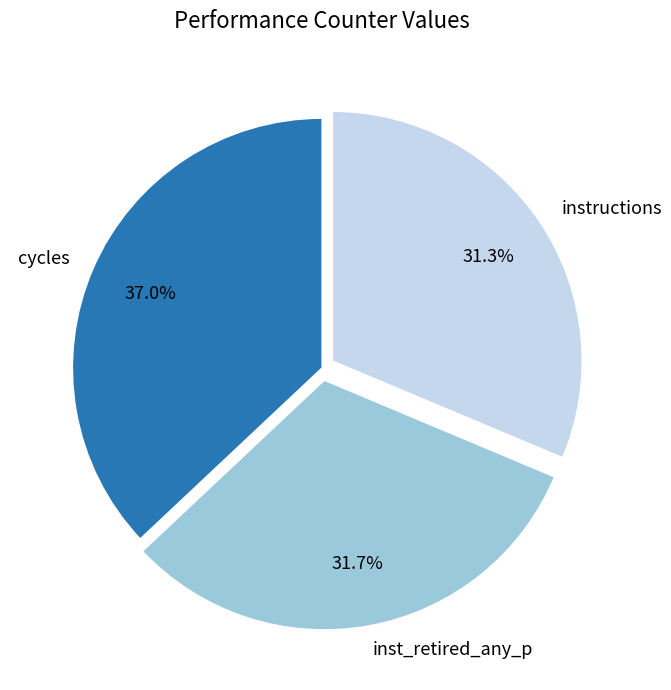

Does any single category account for the majority?

No